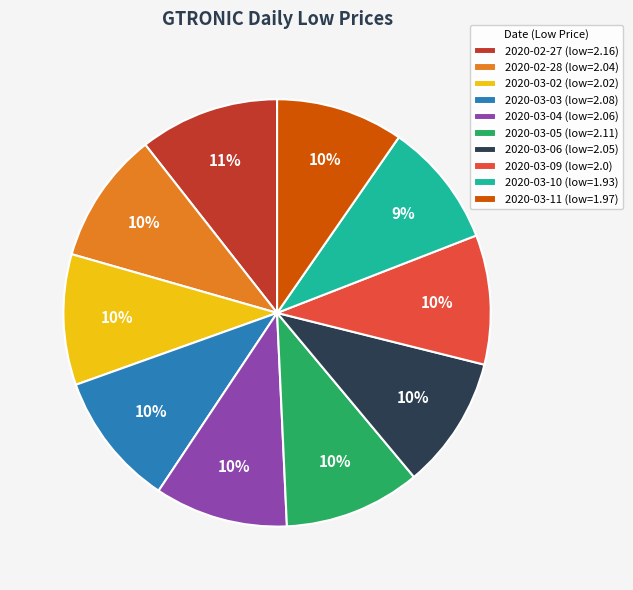

To the nearest percent, what is the difference between the 2020-03-10 (low=1.93) and 2020-02-28 (low=2.04) slice percentages?

1%